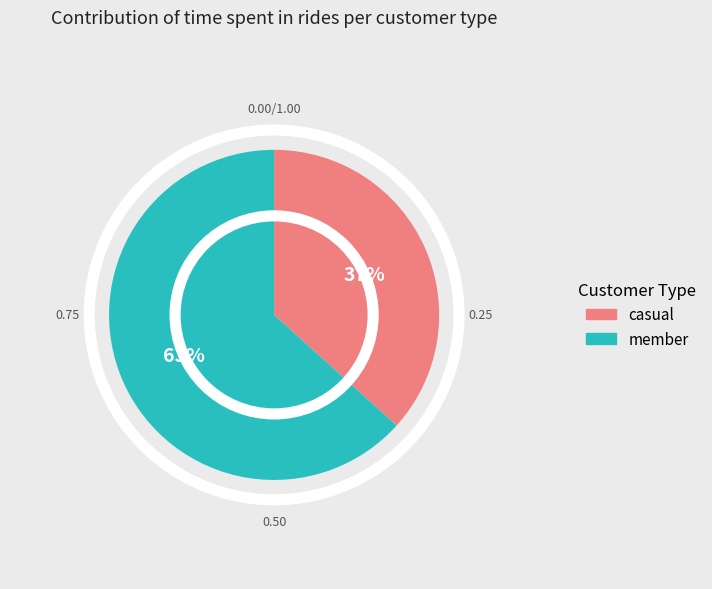

Count the number of slices in the pie.

2